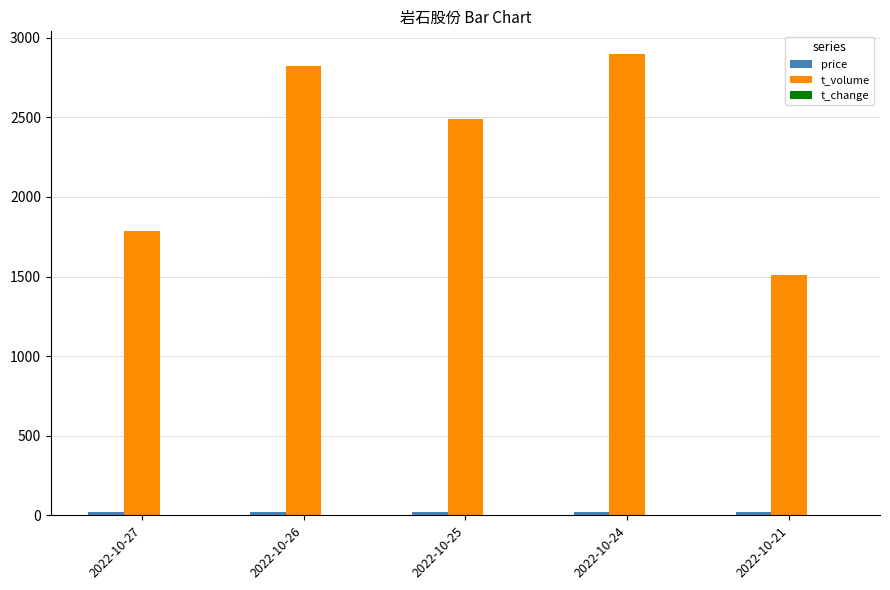

Which series has the largest total across all categories?

t_volume